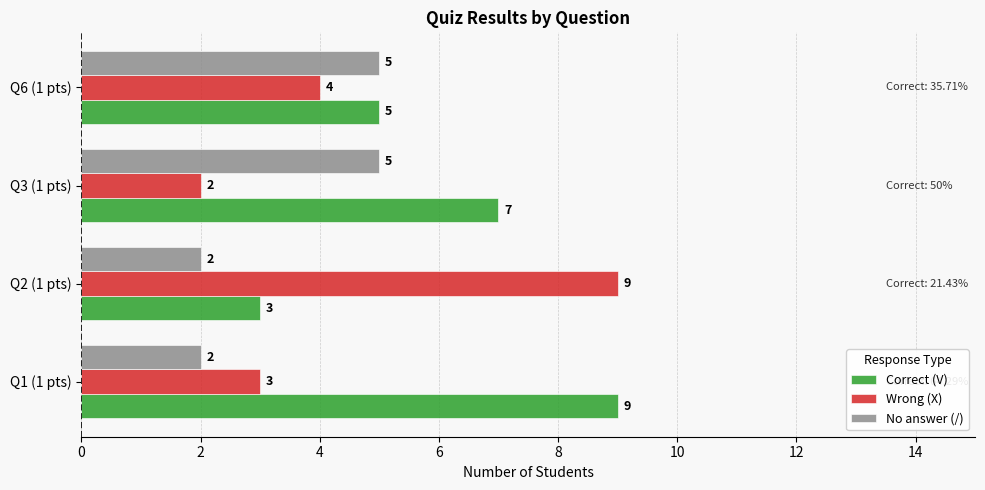

Which series has the largest range (max minus min)?

Wrong (X)